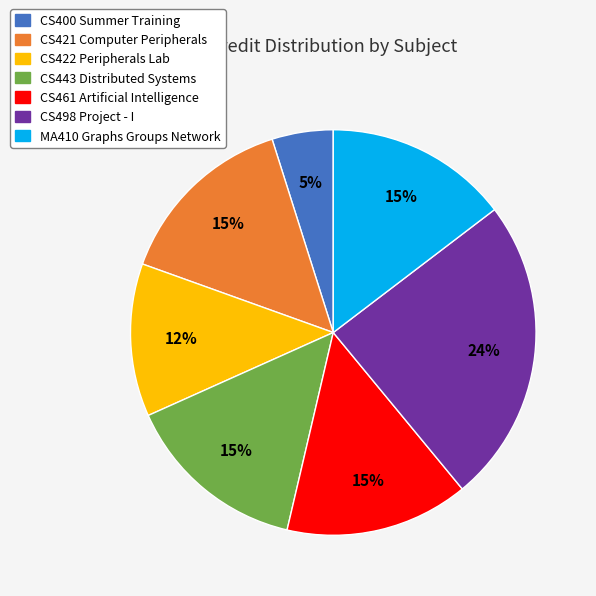

Combined, do CS400 Summer Training and CS443 Distributed Systems account for over 50%?

No